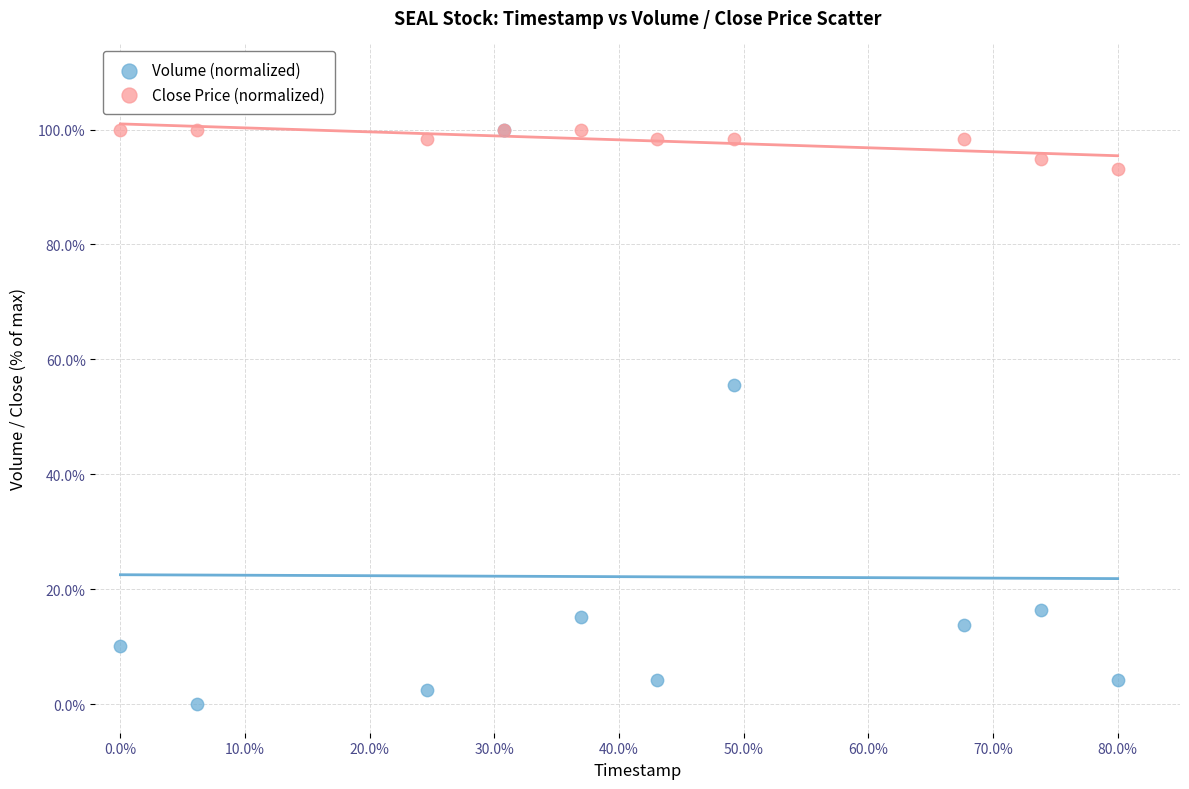

Which series reaches the minimum Y coordinate?

Volume (normalized)